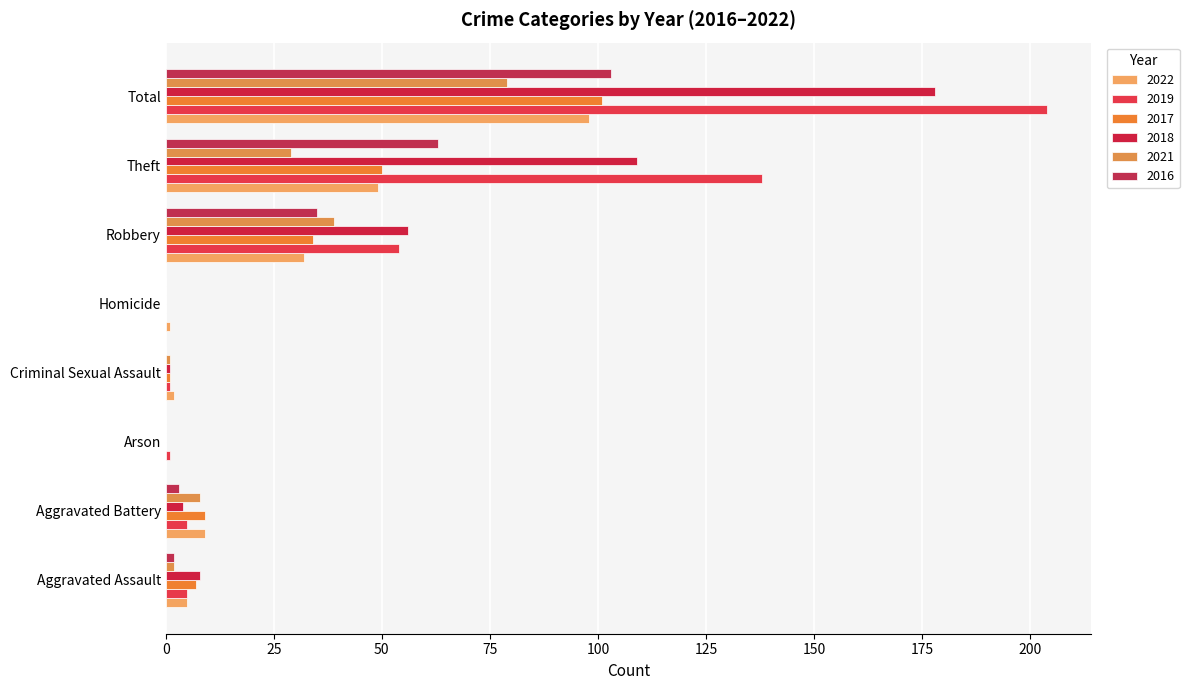

Which series has the largest range (max minus min)?

2019